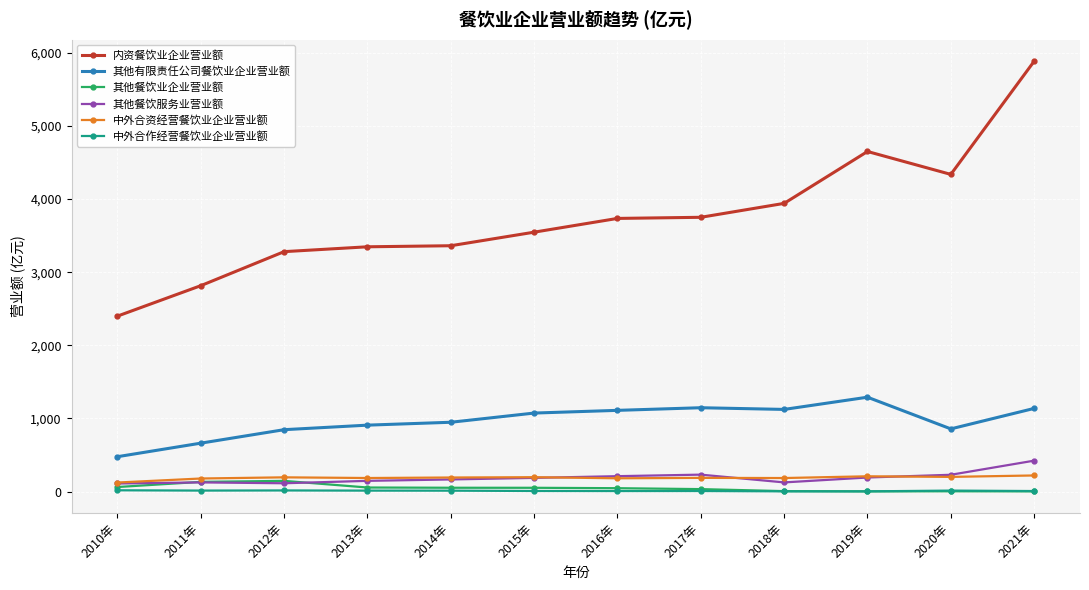

Is it true that 内资餐饮业企业营业额 equals 1238.0 at 2013年?

False